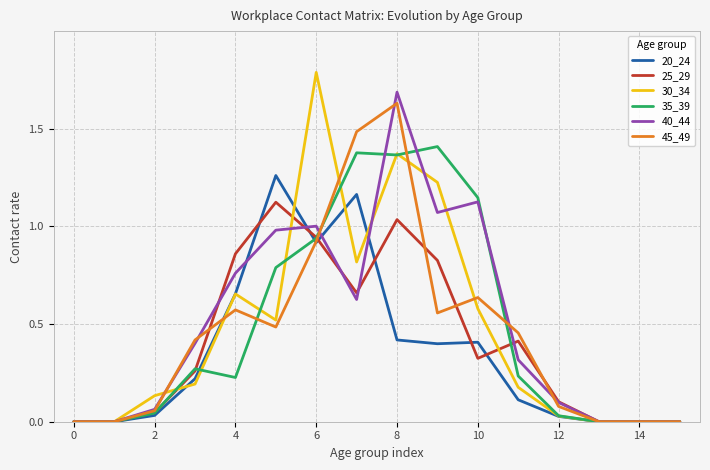

What is the maximum value shown in the chart?

1.8